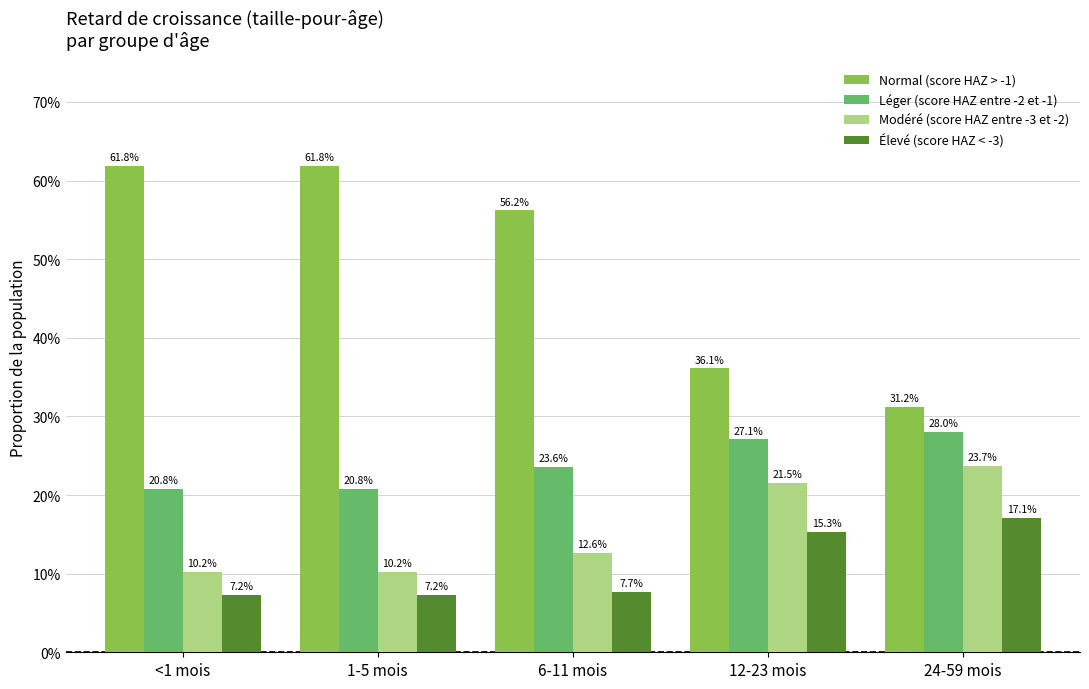

Which series has the largest total across all categories?

Normal (score HAZ > -1)